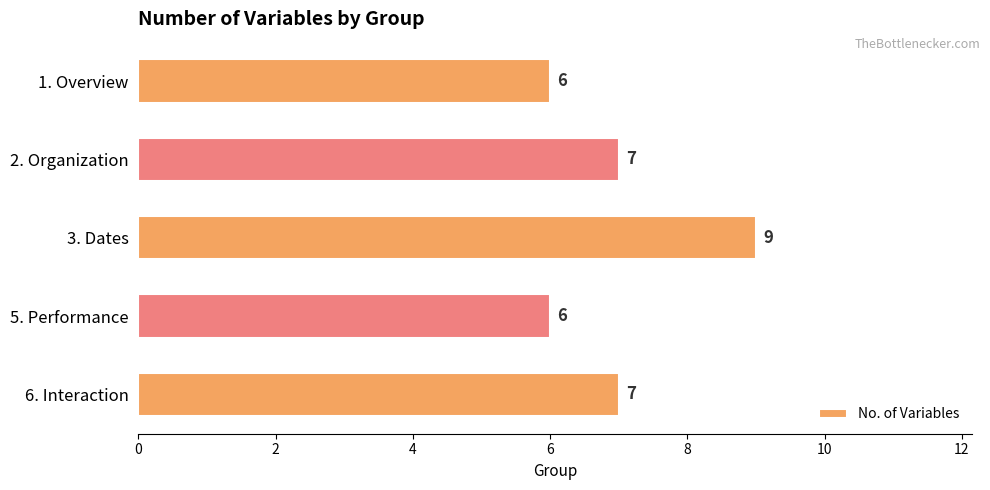

What is the difference between the maximum and minimum values?

3